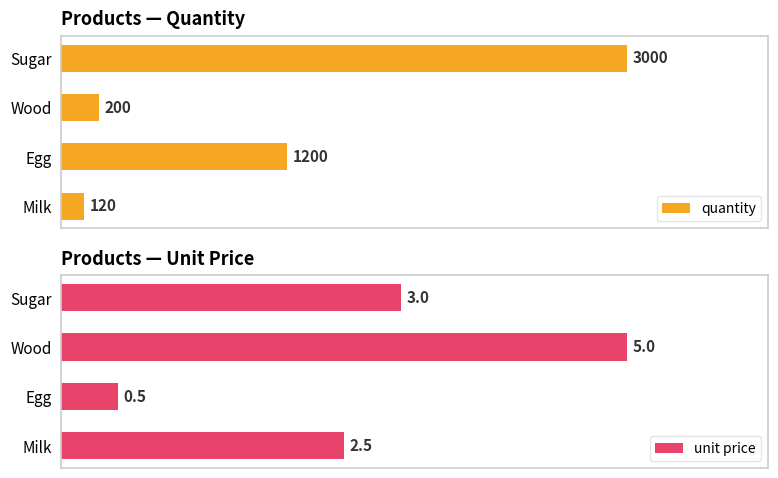

At which label is quantity closest to 1560?

Egg